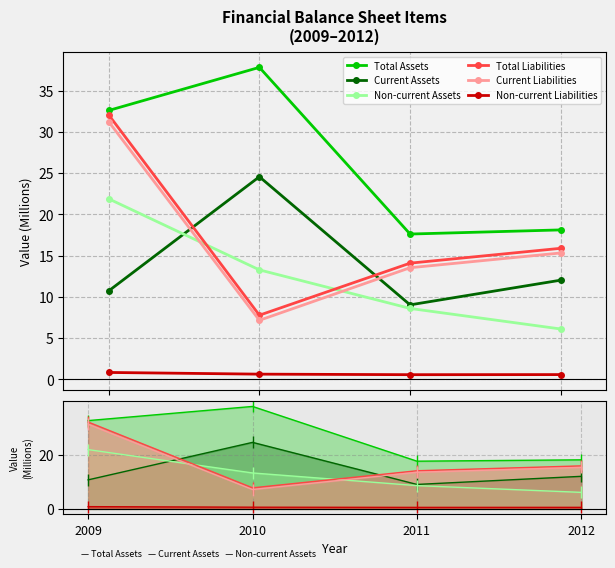

What is the value of the Current Liabilities point at the 3rd from the left?

13.5